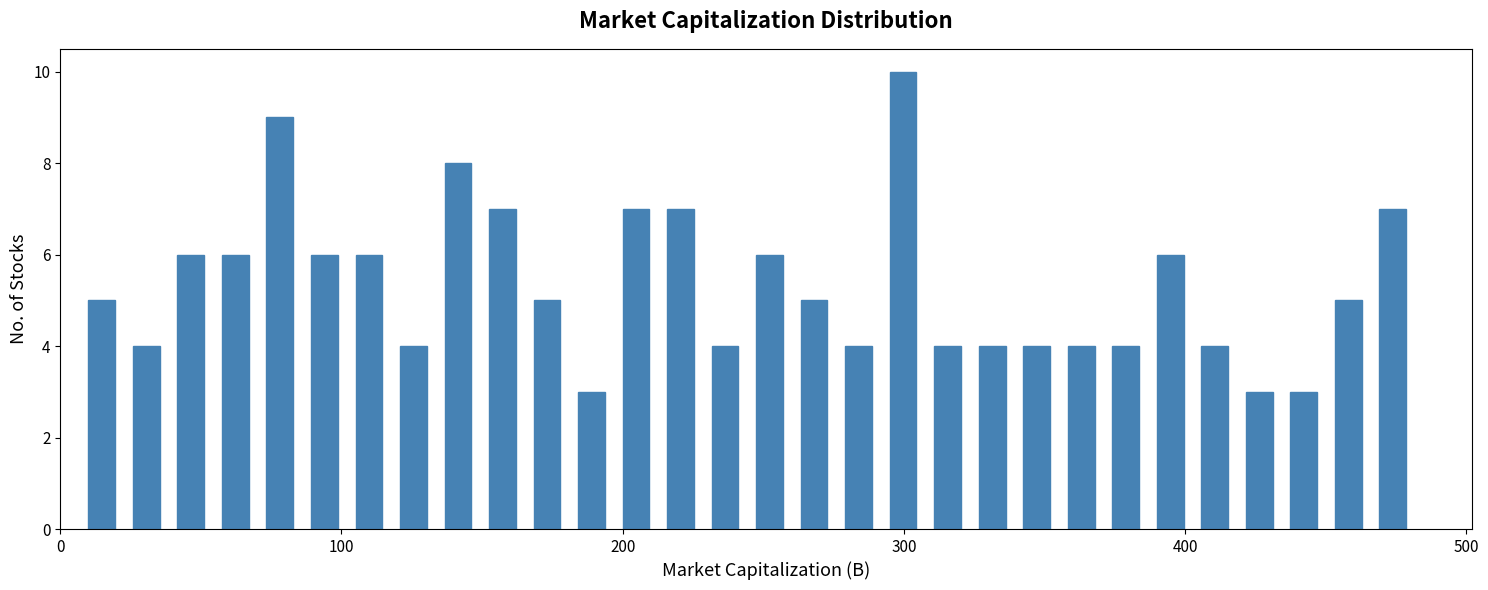

Around what value on the x-axis is the tallest bar? Give the approximate position of its centre, as read against the axis.

300